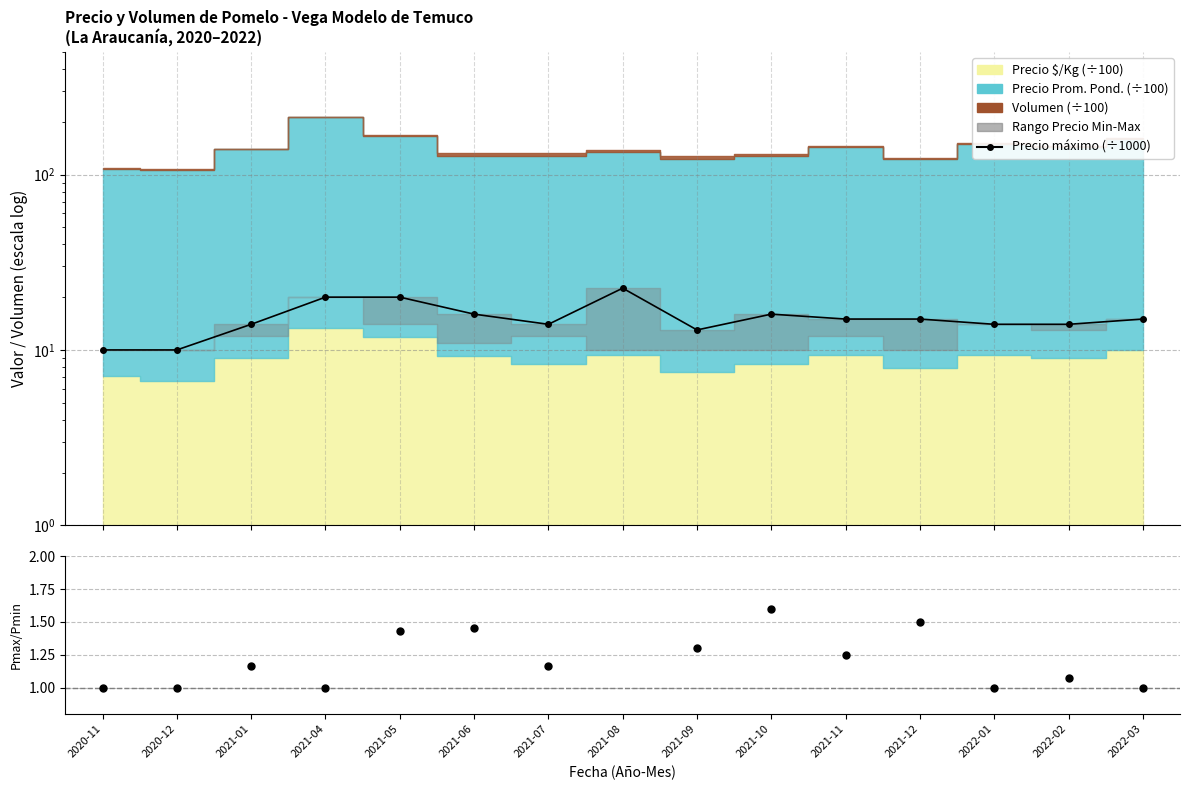

How many lines are shown in the chart?

2